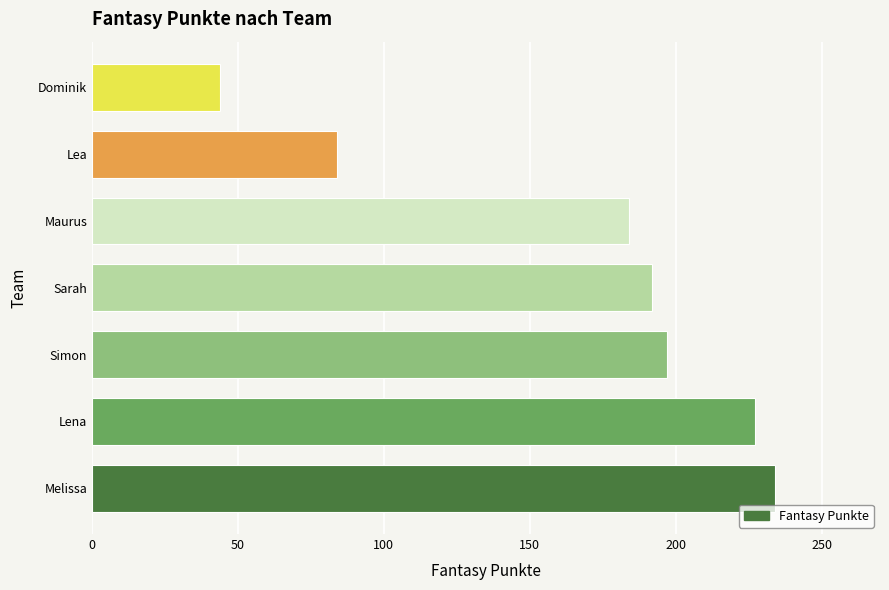

Reading bottom to top, what are all the values shown in this chart?

Melissa=234	Lena=227	Simon=197	Sarah=192	Maurus=184	Lea=84	Dominik=44